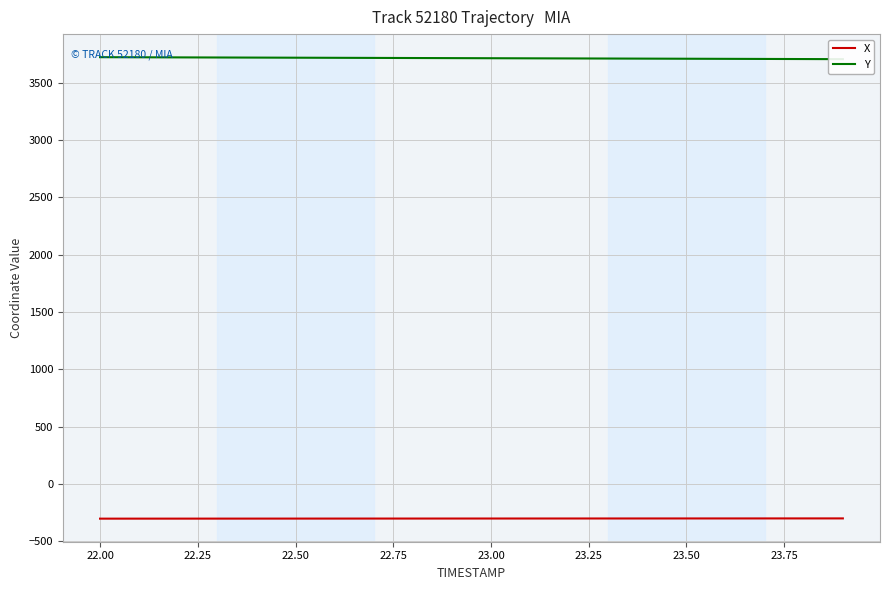

True or false: X and Y cross at least once.

False